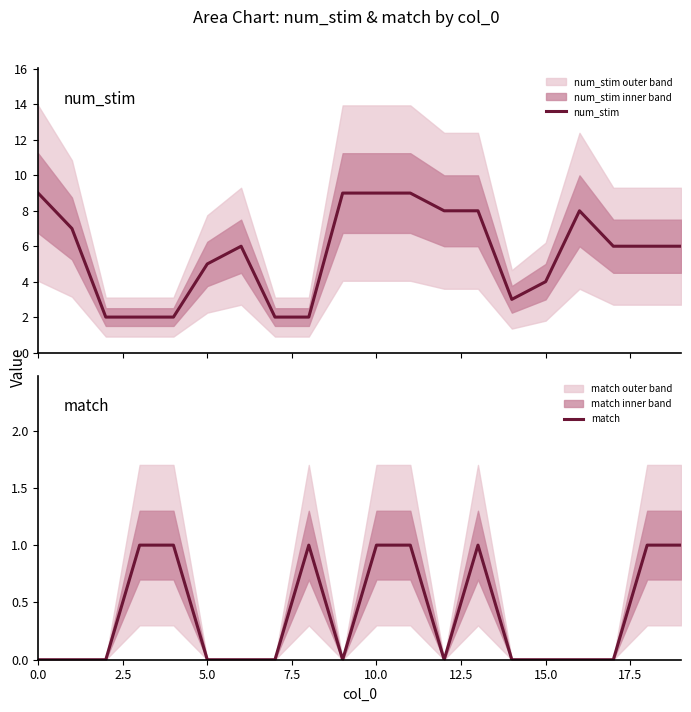

What is the label of the 8th point from the right?

12